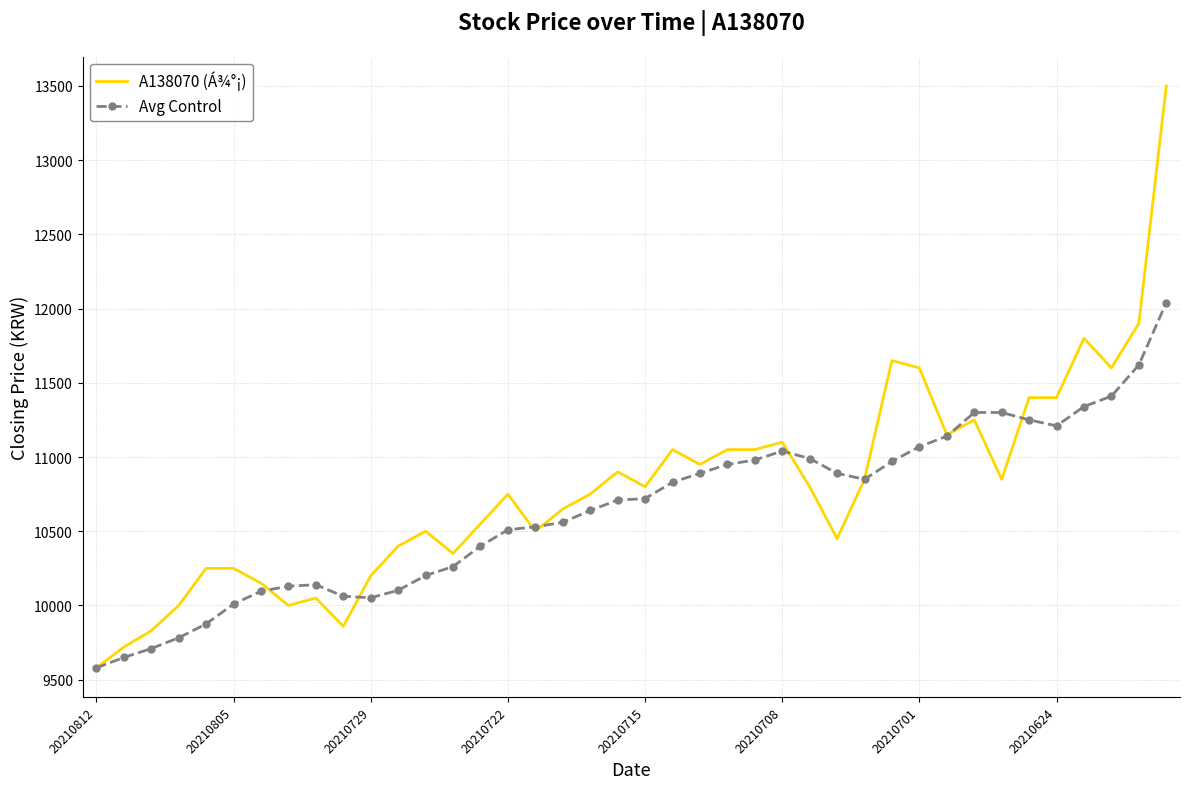

True or false: A138070 (Á¾°¡) has more than 2 points higher than both neighbors.

True